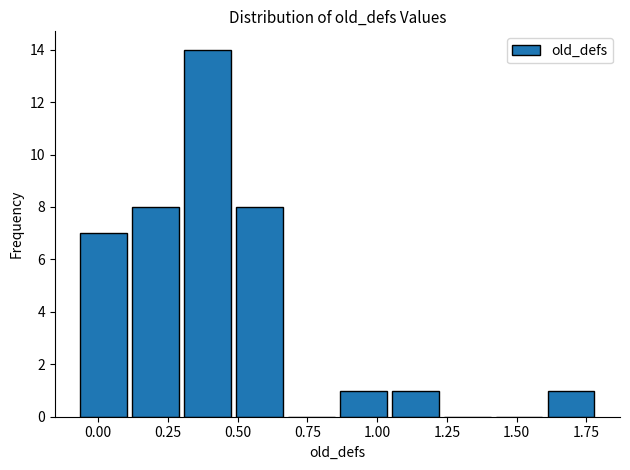

Read against the x-axis, roughly where is the centre of the tallest bar?

0.40